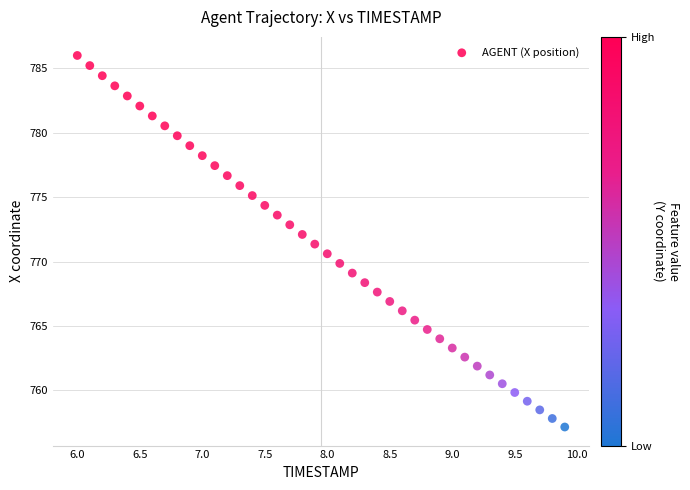

What is the range of X values (max minus min)?

3.9